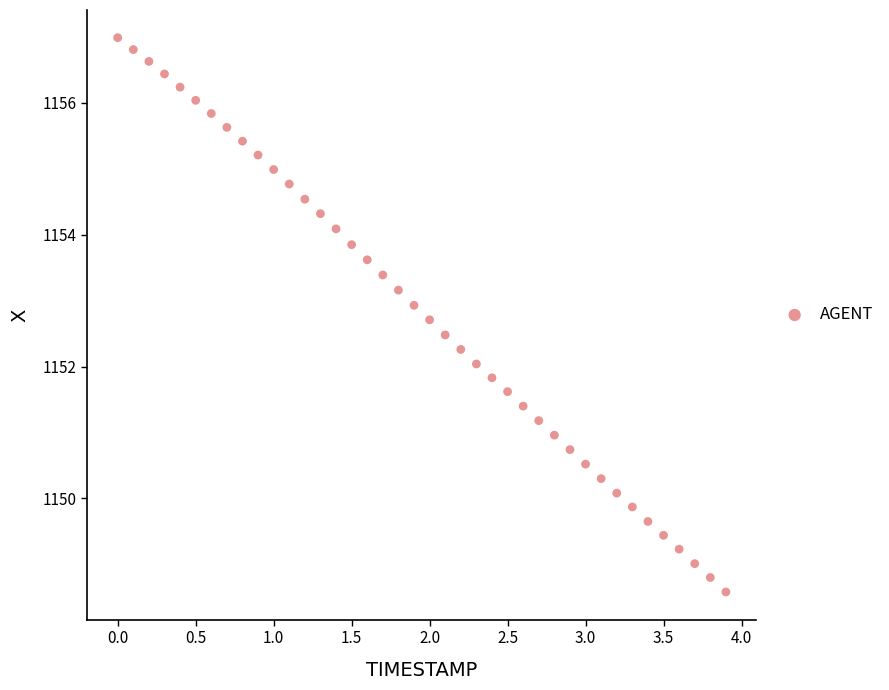

What is the range of X values (max minus min)?

3.9